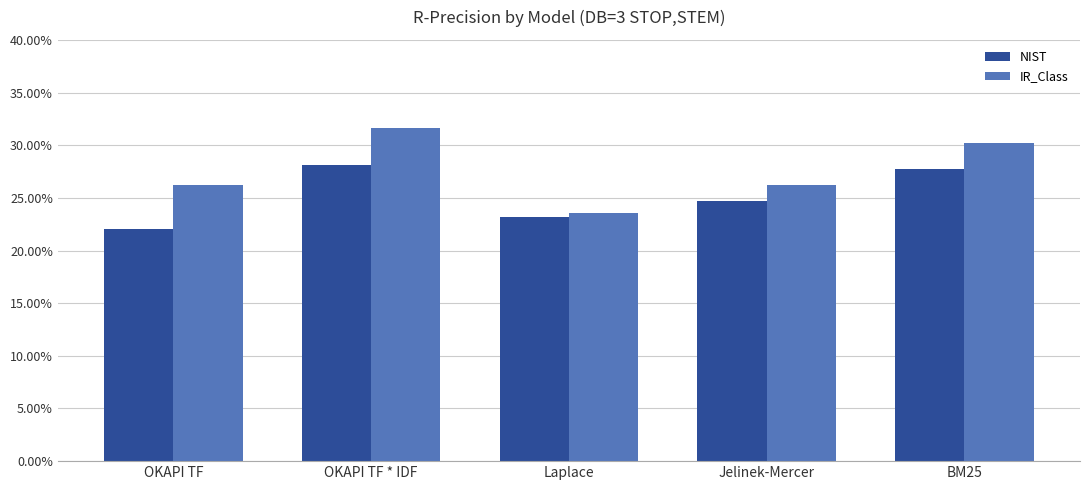

Which label corresponds to the smallest value in the chart?

OKAPI TF